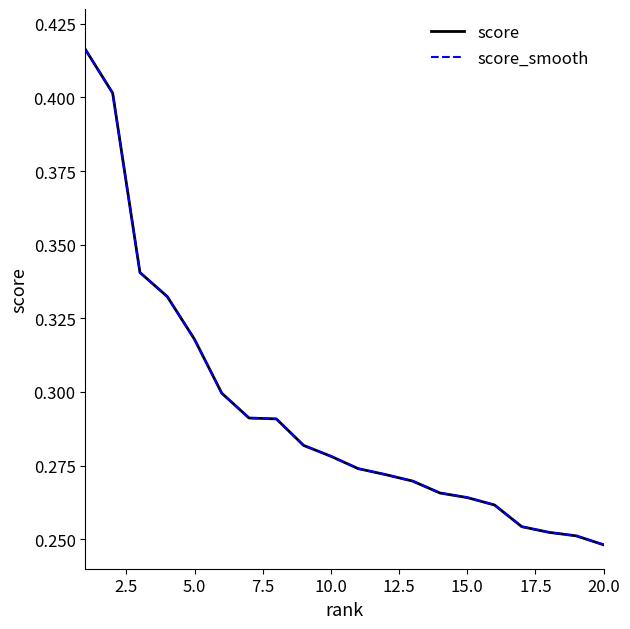

Reading left to right, list all the values displayed in this chart.

score: 0.4	0.4	0.3	0.3	0.3	0.3	0.3	0.3	0.3	0.3	0.3	0.3	0.3	0.3	0.3	0.3	0.3	0.3	0.3	0.2
score_smooth: 0.4	0.4	0.3	0.3	0.3	0.3	0.3	0.3	0.3	0.3	0.3	0.3	0.3	0.3	0.3	0.3	0.3	0.3	0.3	0.2